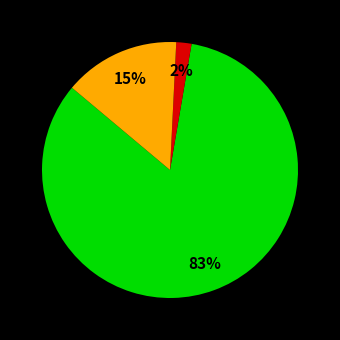

To the nearest percent, what is the average slice percentage?

33%